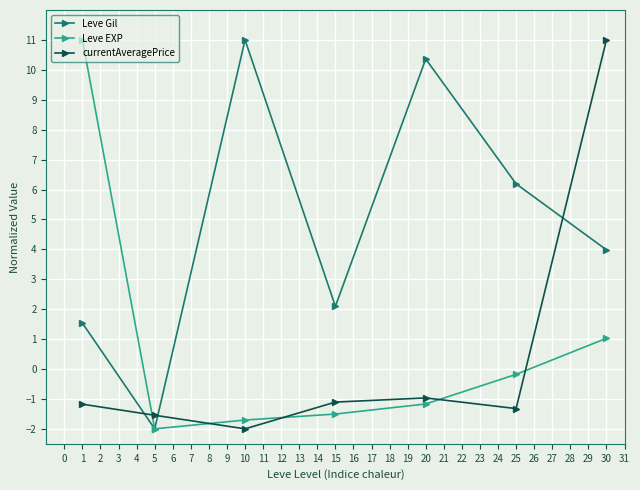

Reading left to right, transcribe all the data shown in this chart.

Leve Gil: 1.5	-2.0	11.0	2.1	10.4	6.2	4.0
Leve EXP: 11.0	-2.0	-1.7	-1.5	-1.2	-0.2	1.0
currentAveragePrice: -1.2	-1.5	-2.0	-1.1	-1.0	-1.3	11.0